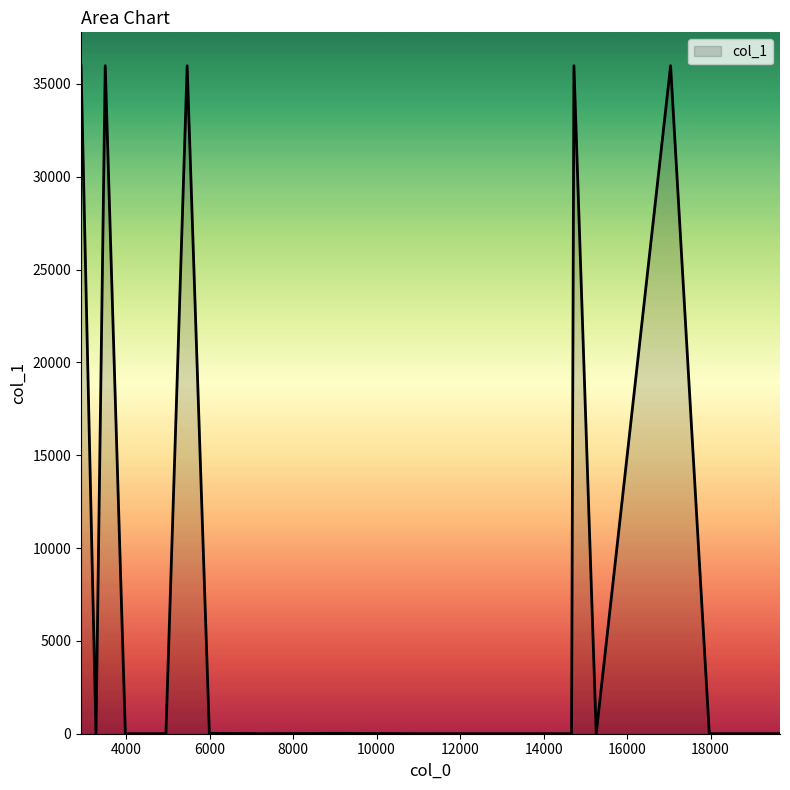

What is the difference between the maximum and minimum values?

35977